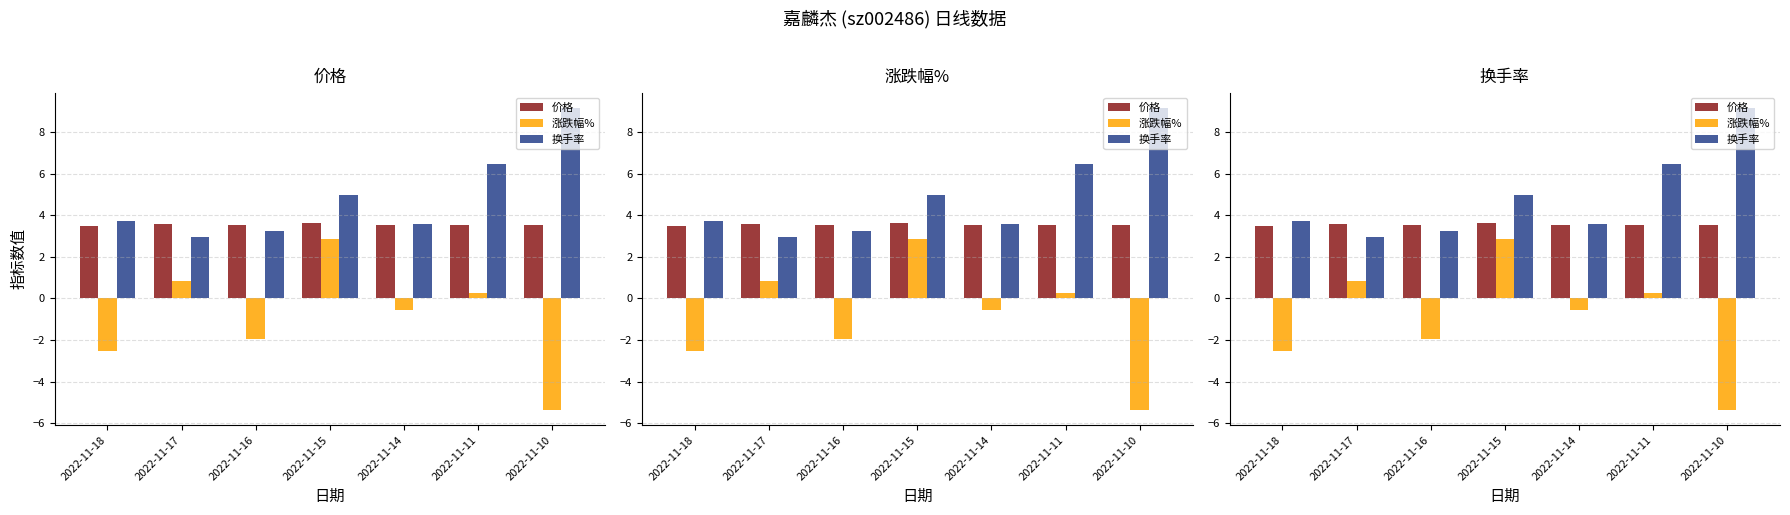

At which label does 涨跌幅% reach its minimum?

2022-11-10